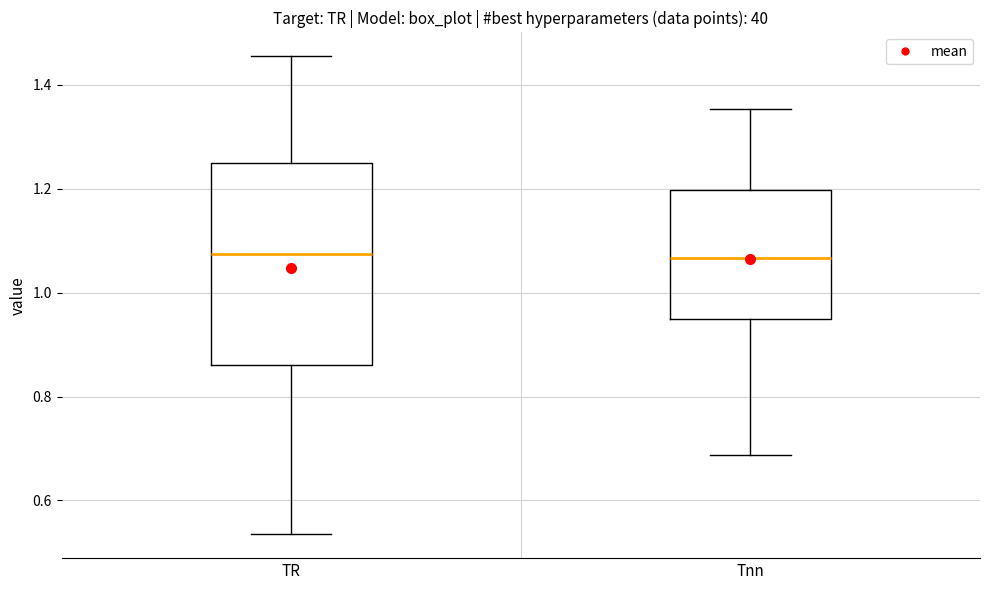

Reading left to right, transcribe this box plot: for each box, give where its median line is, the range the box spans, and where its two whiskers end, as read against the y-axis. The values are not printed on the chart, so give them approximately, as read against the axis.

TR: median 1.08, box 0.86 to 1.24, whiskers 0.54 to 1.46
Tnn: median 1.06, box 0.94 to 1.20, whiskers 0.68 to 1.36